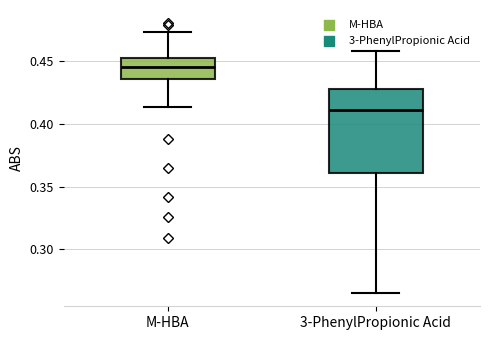

Which box has the lowest median line?

3-PhenylPropionic Acid